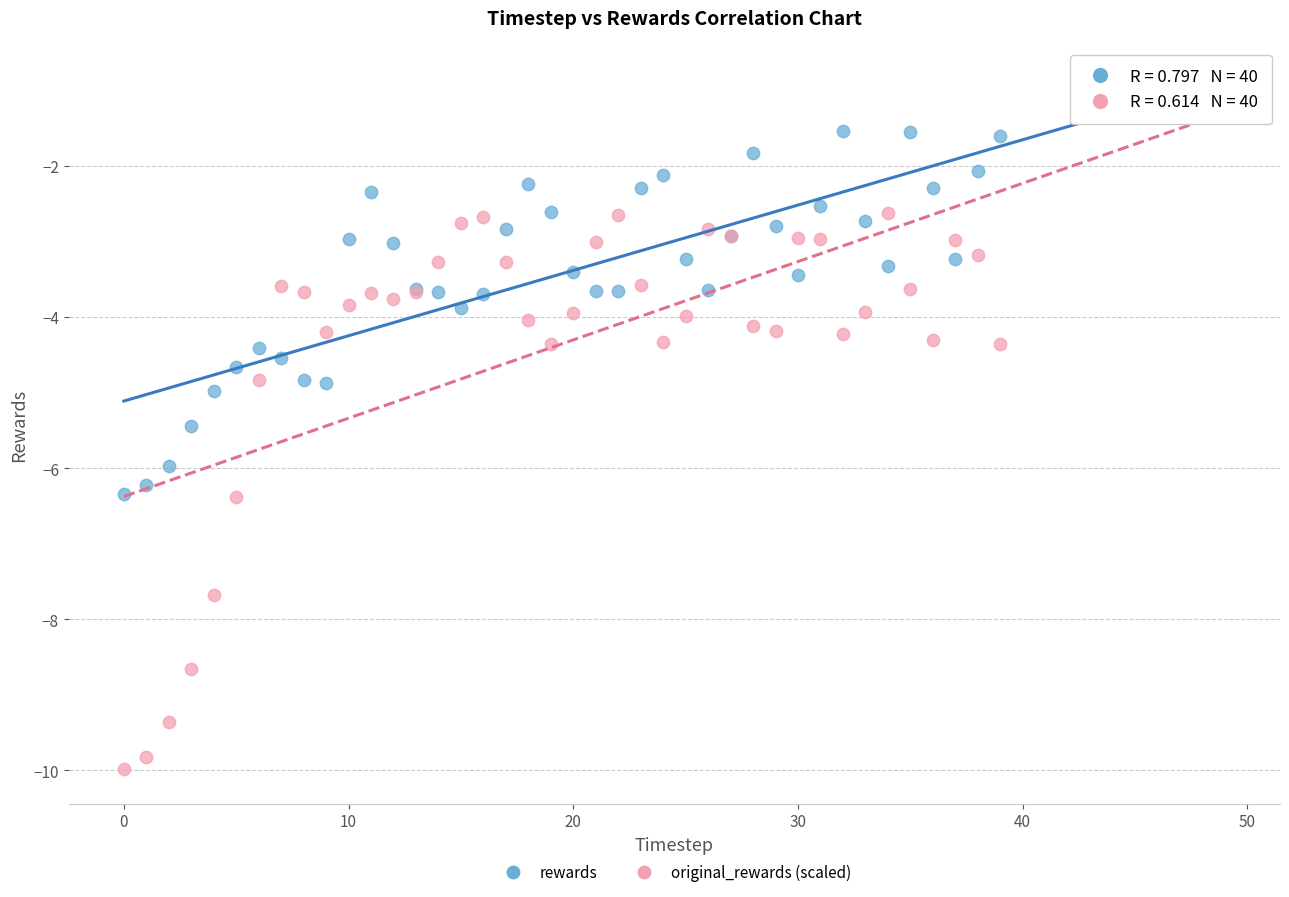

Which series has the widest spread of Y values?

original_rewards (scaled)